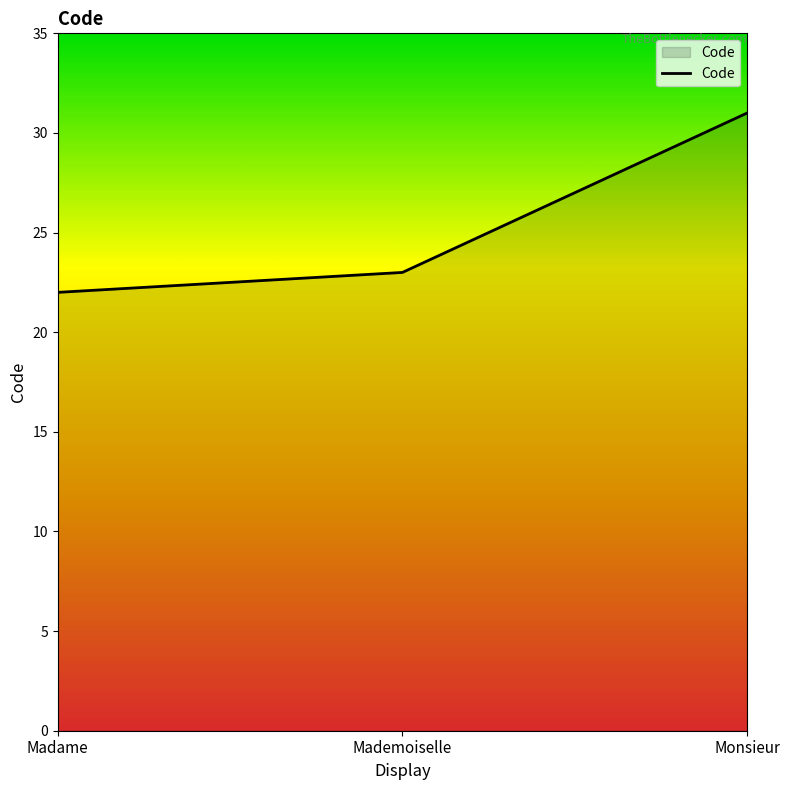

List the labels in order of value, largest first.

Monsieur, Mademoiselle, Madame